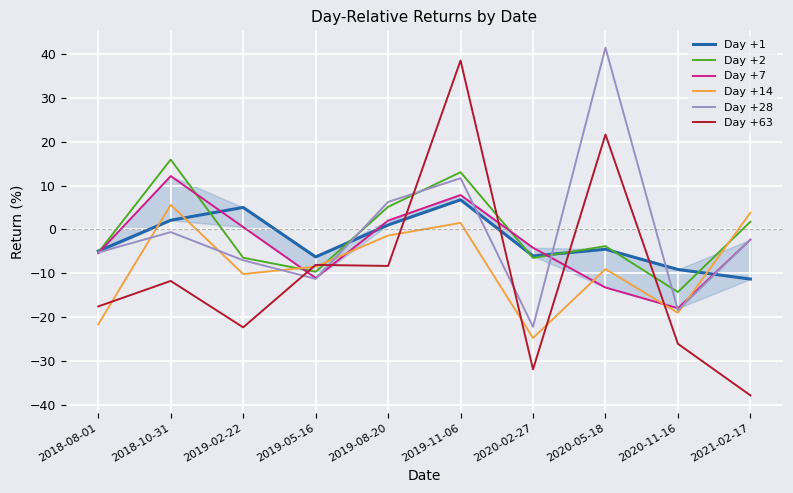

Reading right to left, transcribe all the data shown in this chart.

Day +1: -11.3	-9.1	-4.5	-6.1	6.8	1.0	-6.3	5.0	2.1	-5.0
Day +2: 1.8	-14.3	-3.8	-6.5	13.1	5.1	-9.7	-6.5	15.9	-5.3
Day +7: -2.3	-18.0	-13.3	-4.2	7.8	2.0	-11.1	0.5	12.2	-5.4
Day +14: 3.8	-19.0	-9.1	-24.8	1.5	-1.4	-8.5	-10.2	5.6	-21.7
Day +28: -2.3	-18.4	41.5	-22.2	11.7	6.3	-11.3	-7.0	-0.6	-5.3
Day +63: -37.9	-26.1	21.7	-31.9	38.5	-8.3	-8.1	-22.3	-11.8	-17.6